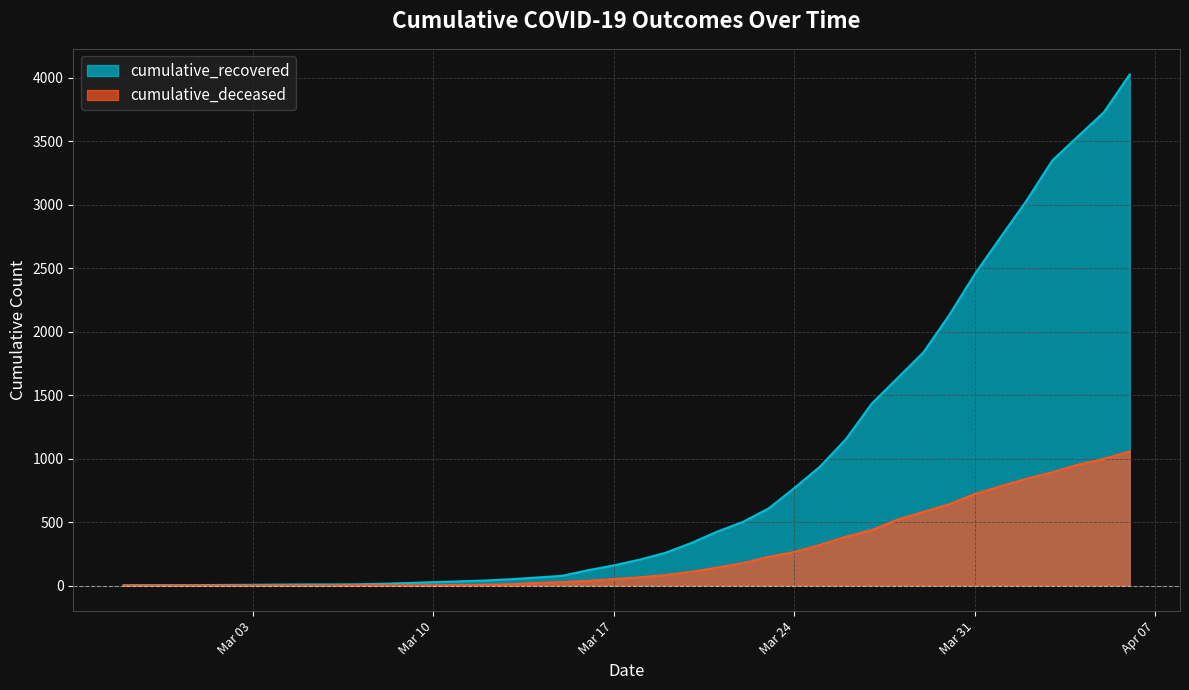

List the series in order of their peak value, highest first.

cumulative_recovered, cumulative_deceased